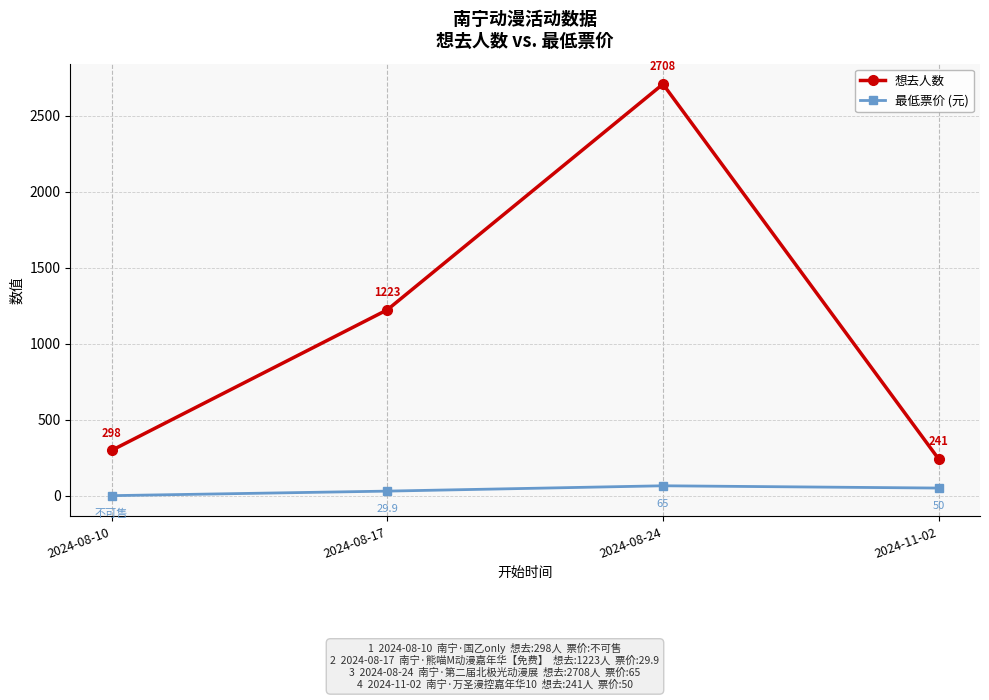

Which series has the widest spread of values?

想去人数